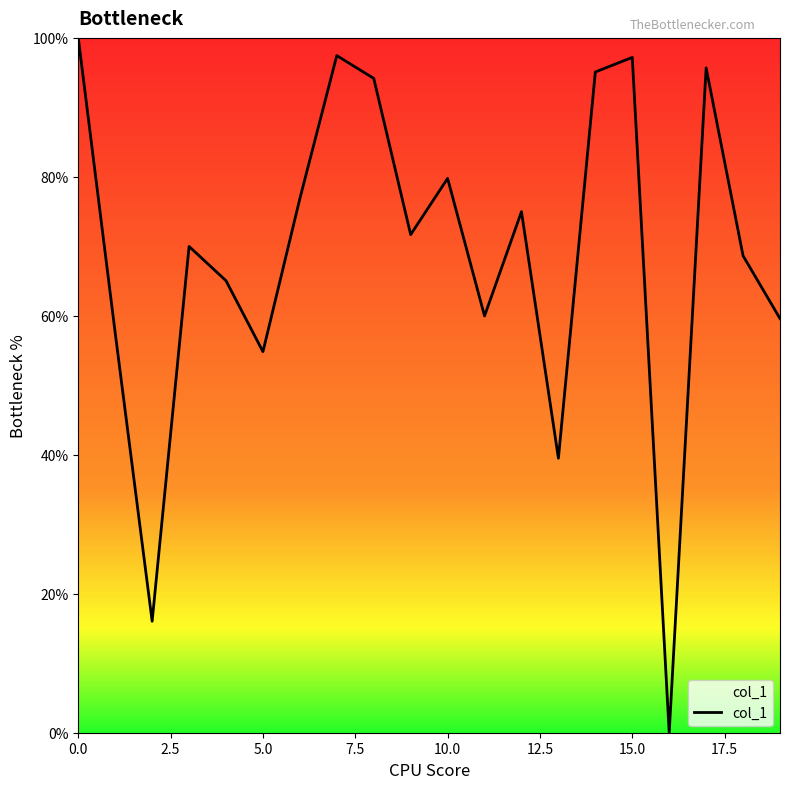

How many lines are shown in the chart?

1